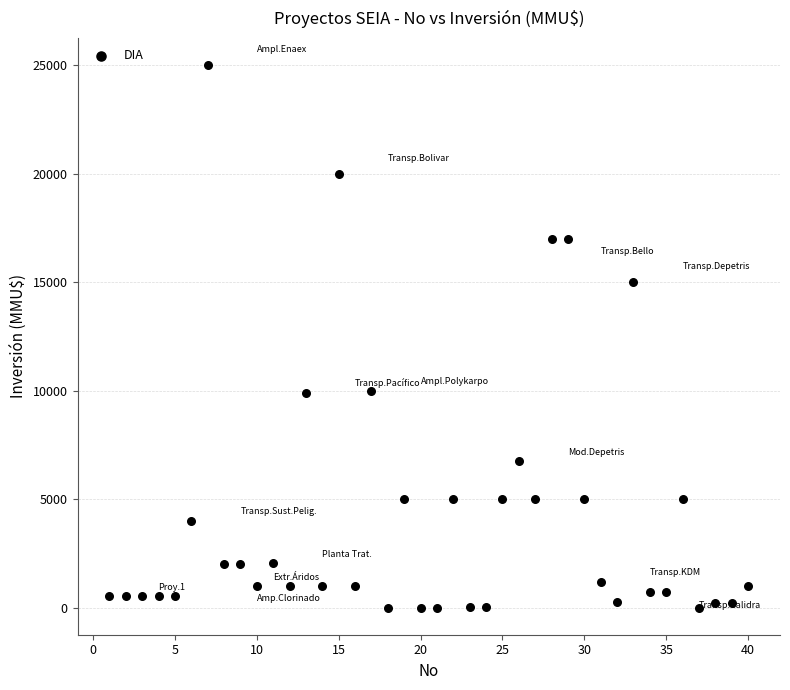

What is the range of X values (max minus min)?

39